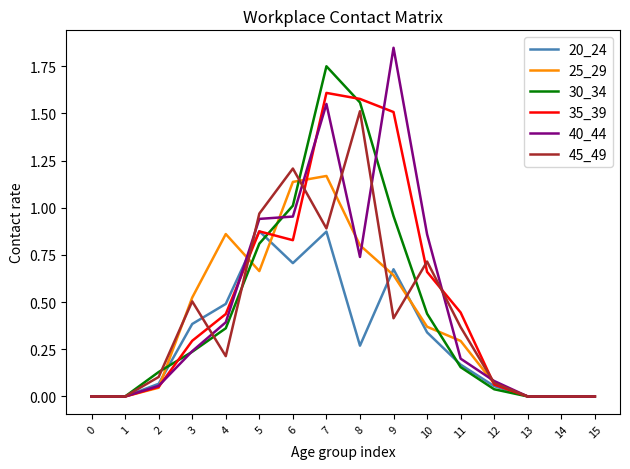

The value of 40_44 at 7 is 2.6. True or false?

False